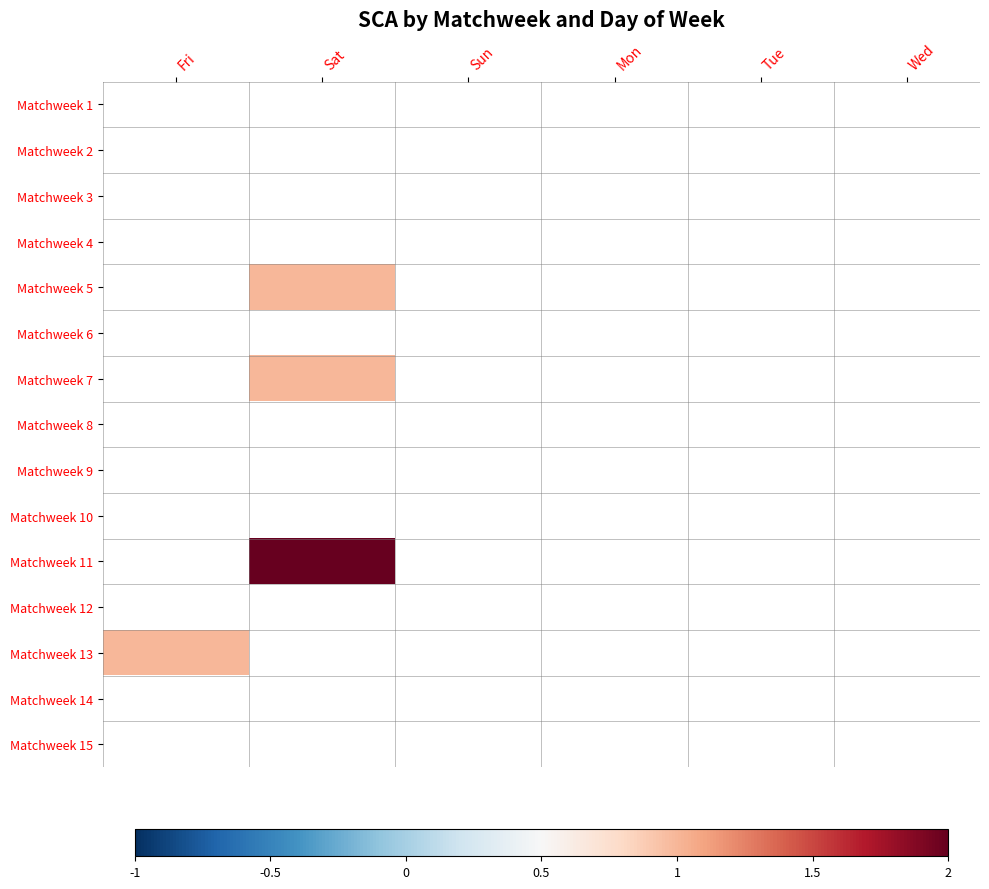

Reading left to right, what are all the values shown in this chart?

Matchweek 1: Fri=0	Sat=0	Sun=0	Mon=0	Tue=0	Wed=0
Matchweek 2: Fri=0	Sat=0	Sun=0	Mon=0	Tue=0	Wed=0
Matchweek 3: Fri=0	Sat=0	Sun=0	Mon=0	Tue=0	Wed=0
Matchweek 4: Fri=0	Sat=0	Sun=0	Mon=0	Tue=0	Wed=0
Matchweek 5: Fri=0	Sat=1	Sun=0	Mon=0	Tue=0	Wed=0
Matchweek 6: Fri=0	Sat=0	Sun=0	Mon=0	Tue=0	Wed=0
Matchweek 7: Fri=0	Sat=1	Sun=0	Mon=0	Tue=0	Wed=0
Matchweek 8: Fri=0	Sat=0	Sun=0	Mon=0	Tue=0	Wed=0
Matchweek 9: Fri=0	Sat=0	Sun=0	Mon=0	Tue=0	Wed=0
Matchweek 10: Fri=0	Sat=0	Sun=0	Mon=0	Tue=0	Wed=0
Matchweek 11: Fri=0	Sat=2	Sun=0	Mon=0	Tue=0	Wed=0
Matchweek 12: Fri=0	Sat=0	Sun=0	Mon=0	Tue=0	Wed=0
Matchweek 13: Fri=1	Sat=0	Sun=0	Mon=0	Tue=0	Wed=0
Matchweek 14: Fri=0	Sat=0	Sun=0	Mon=0	Tue=0	Wed=0
Matchweek 15: Fri=0	Sat=0	Sun=0	Mon=0	Tue=0	Wed=0